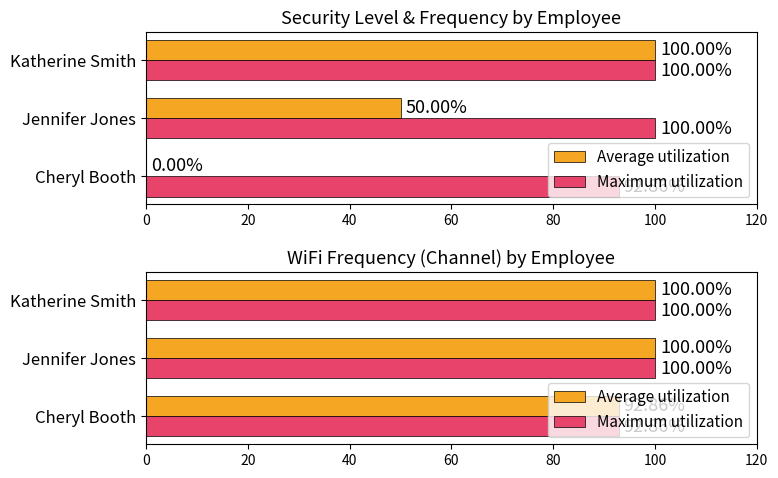

The value of Average utilization at Jennifer Jones is 53.5. True or false?

False